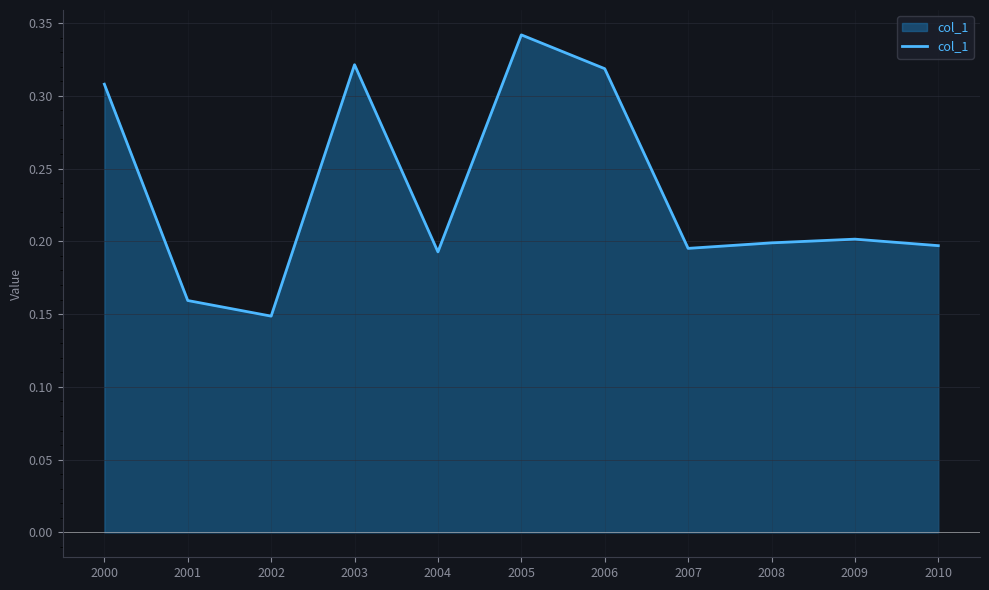

How many lines are shown in the chart?

1